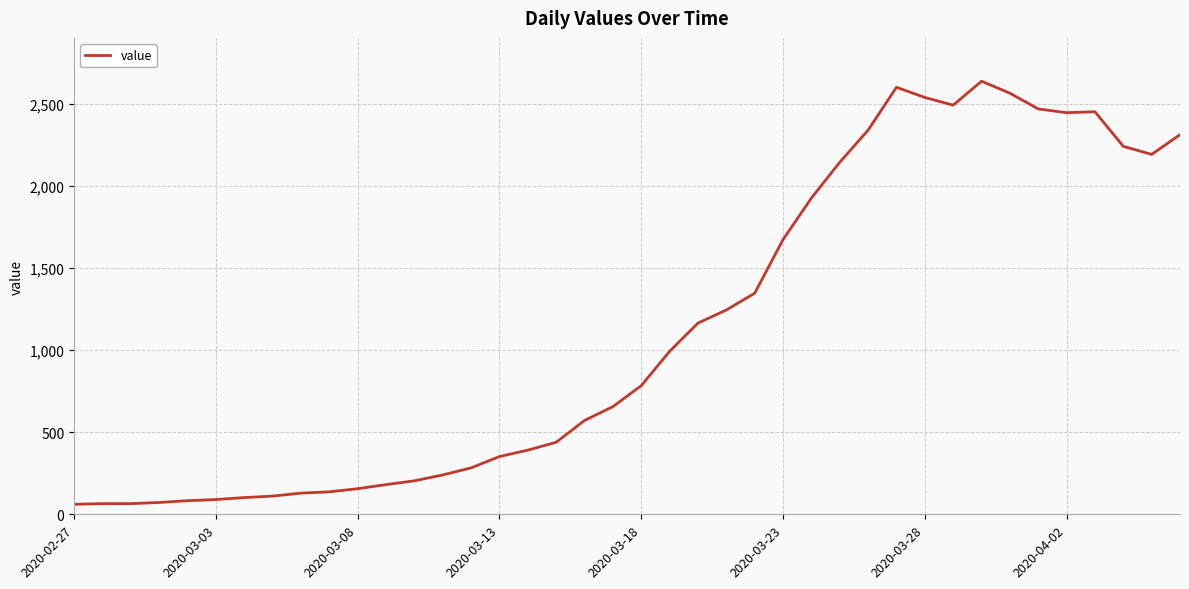

Is this an area chart (filled region under the line)?

No